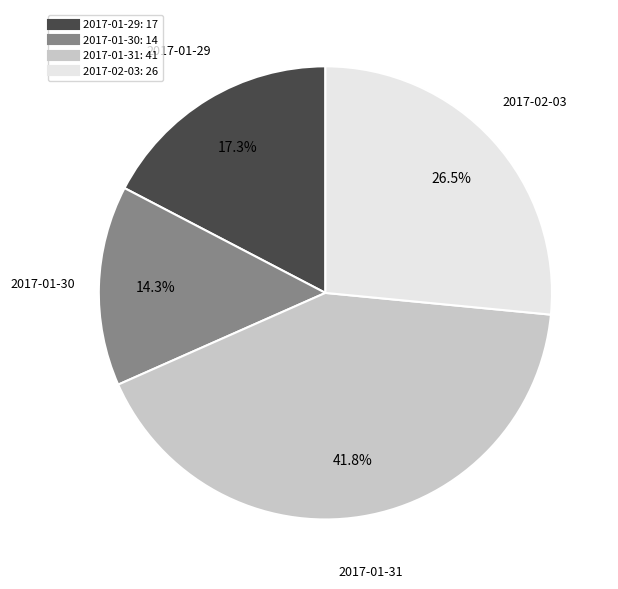

Is there a majority slice in this chart?

No